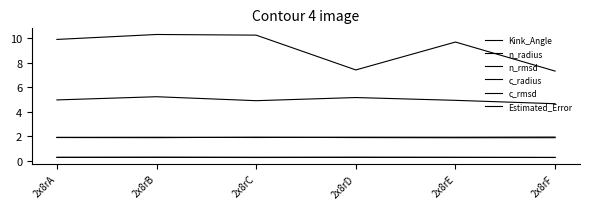

Does the chart display data point markers on the line(s)?

No